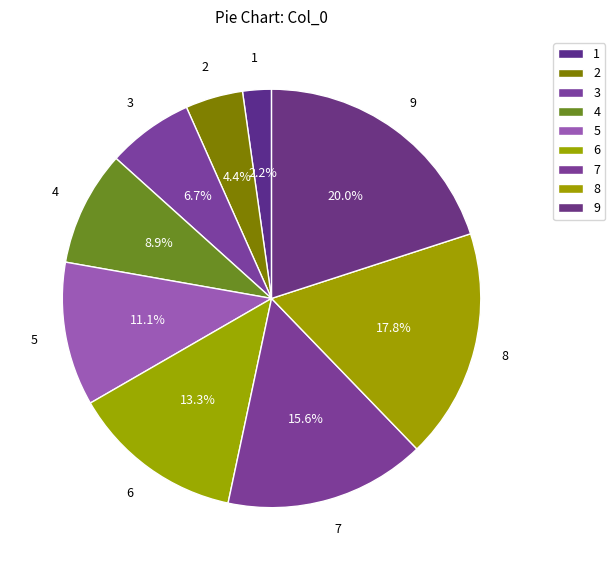

To the nearest percent, what portion does 1 represent?

2%